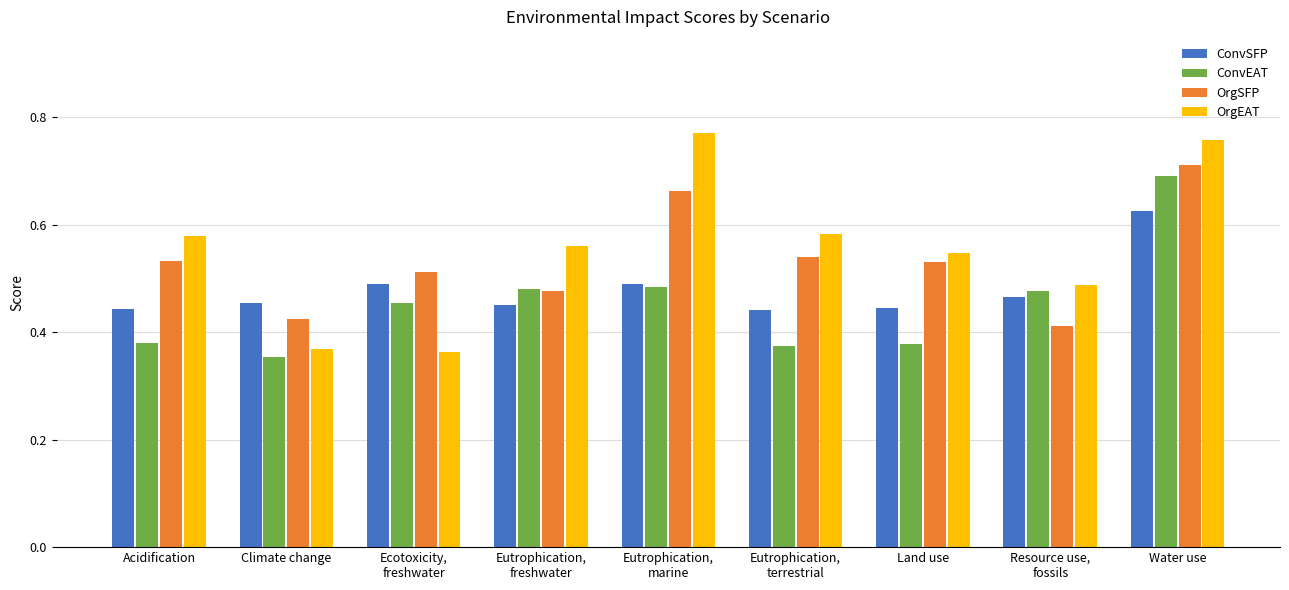

The value of ConvEAT at Eutrophication,
marine is 0.1. True or false?

False